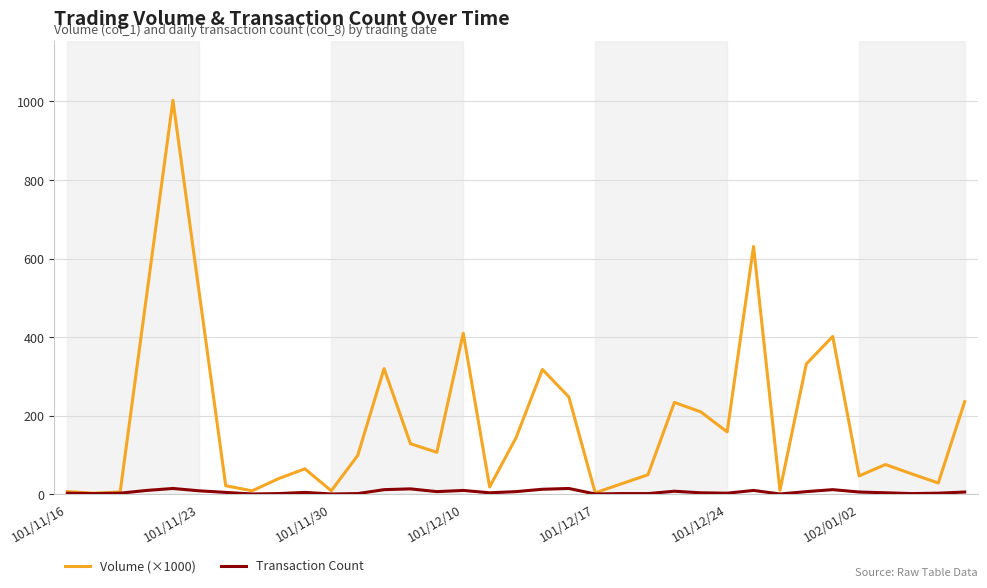

List the series in order of their peak value, highest first.

Volume (×1000), Transaction Count